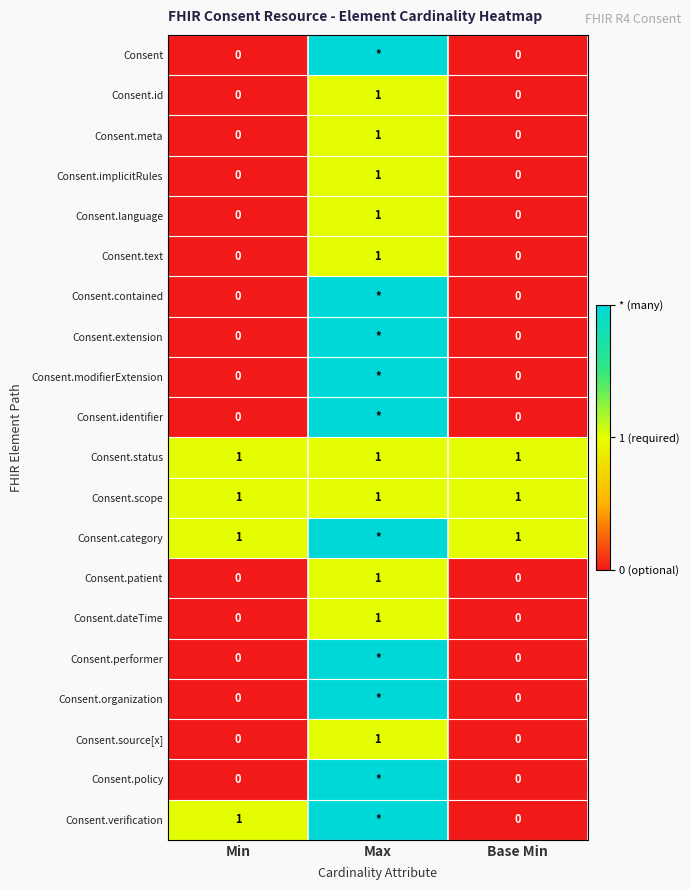

True or false: Consent.text has a value of 0 at Max.

False